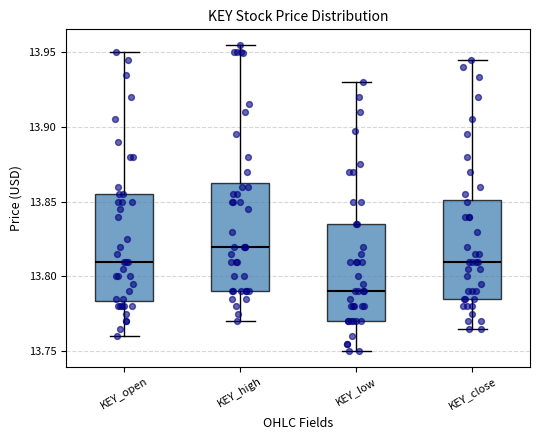

Reading left to right, read every box against the y-axis: the position of its median line, the range the box covers, and the ends of its whiskers. The values are not printed on the chart, so give them approximately, as read against the axis.

KEY_open: median 13.810, box 13.785 to 13.855, whiskers 13.760 to 13.950
KEY_high: median 13.820, box 13.790 to 13.860, whiskers 13.770 to 13.955
KEY_low: median 13.790, box 13.770 to 13.835, whiskers 13.750 to 13.930
KEY_close: median 13.810, box 13.785 to 13.850, whiskers 13.765 to 13.945